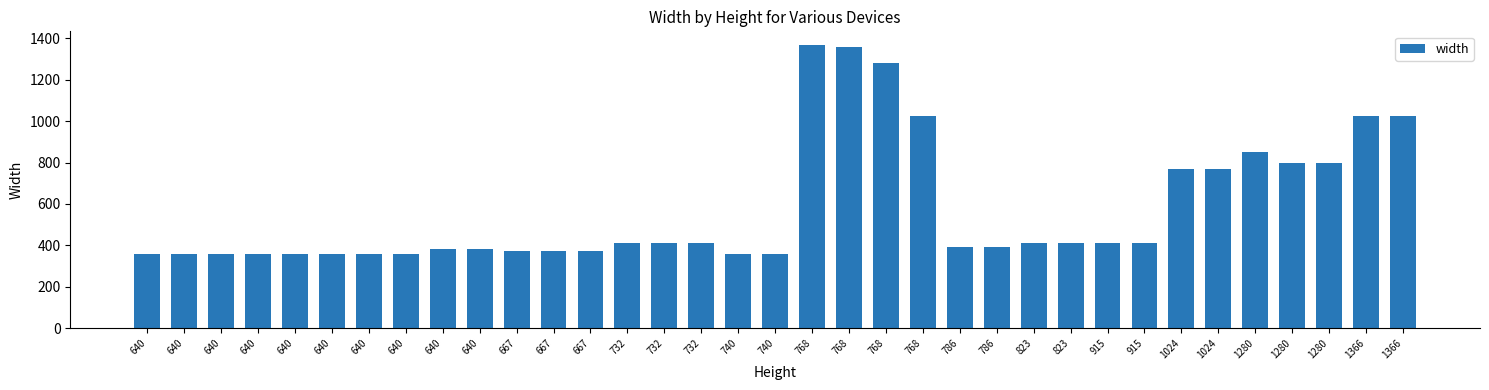

How many bars are there in total?

35